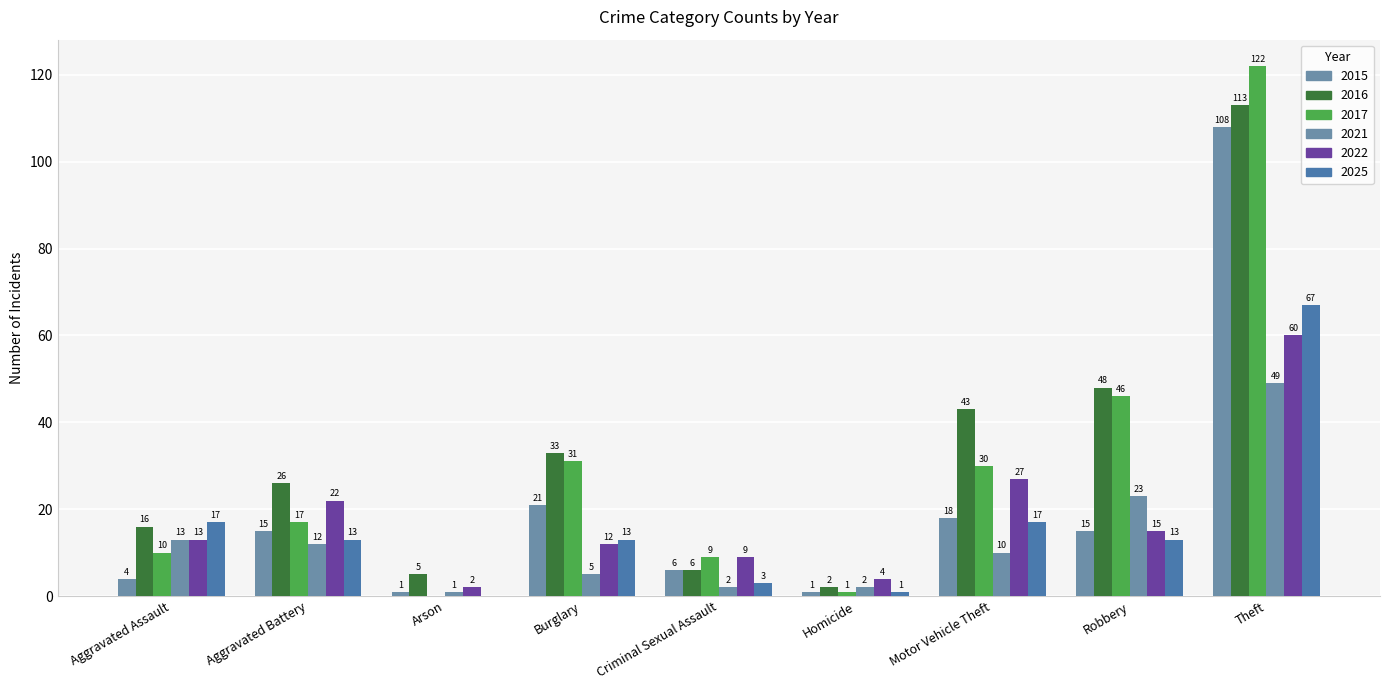

What is the label of the 1st bar from the right?

Theft